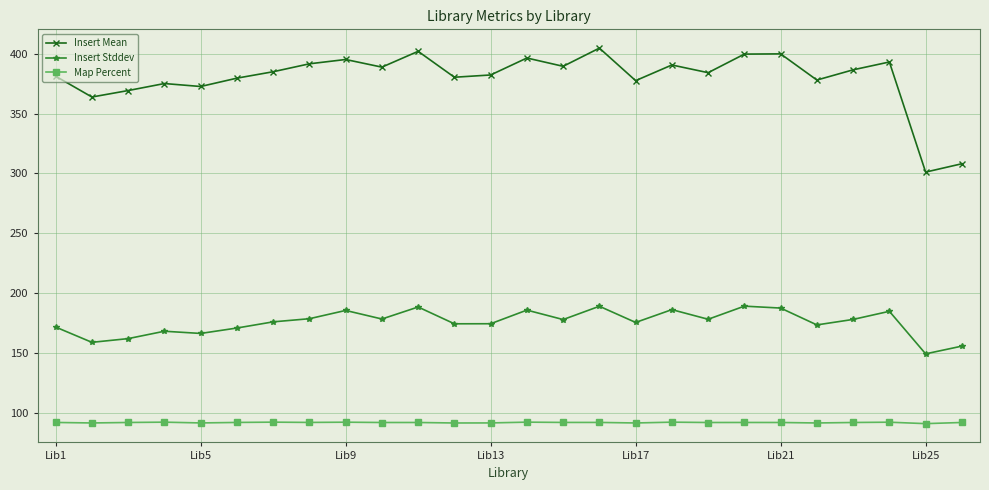

What is the minimum value shown in the chart?

91.2